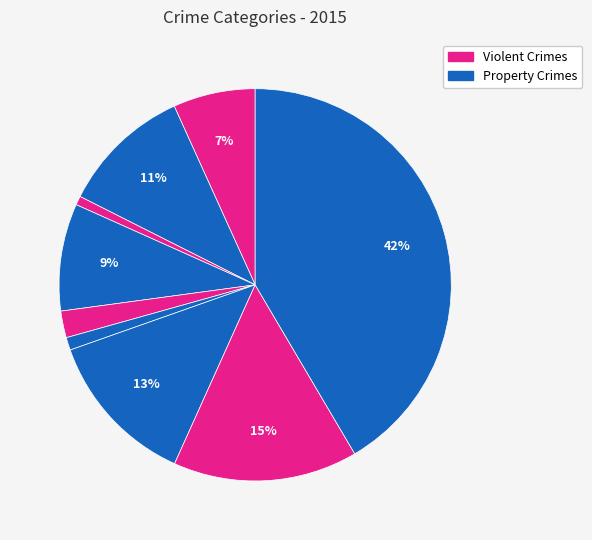

To the nearest percent, what is the difference between the largest and smallest slice percentages?

41%